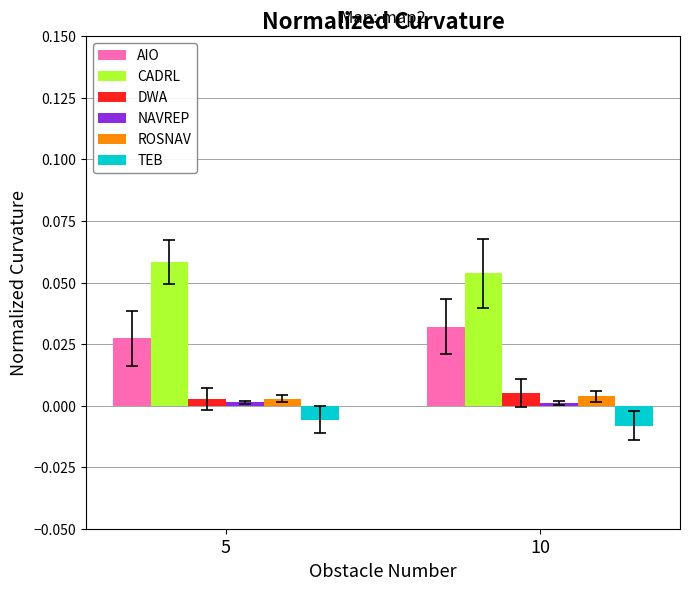

Is it true that TEB equals -0.0 at 5?

True